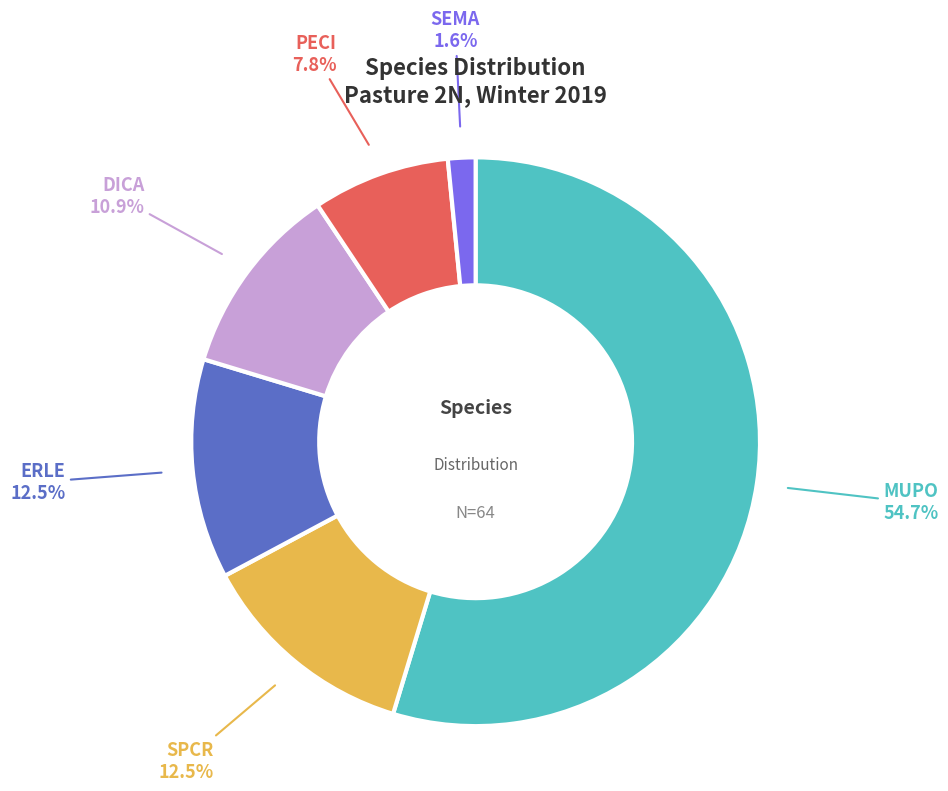

What percentage is the SEMA slice, to the nearest percent?

2%